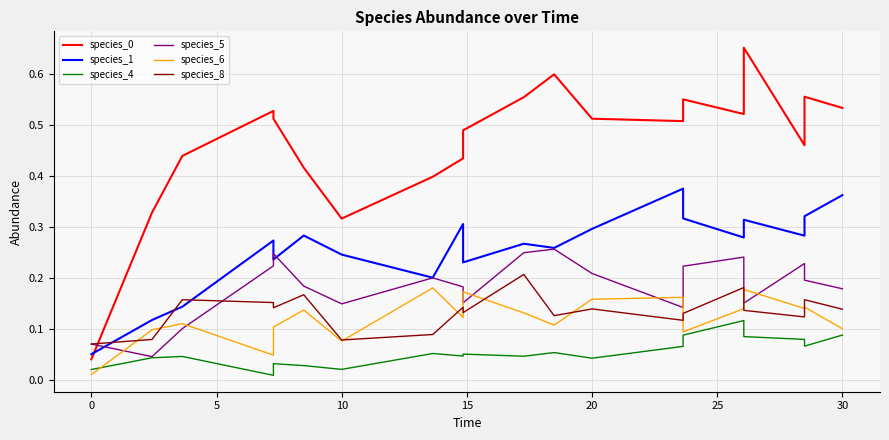

Count the number of categories in the chart.

20